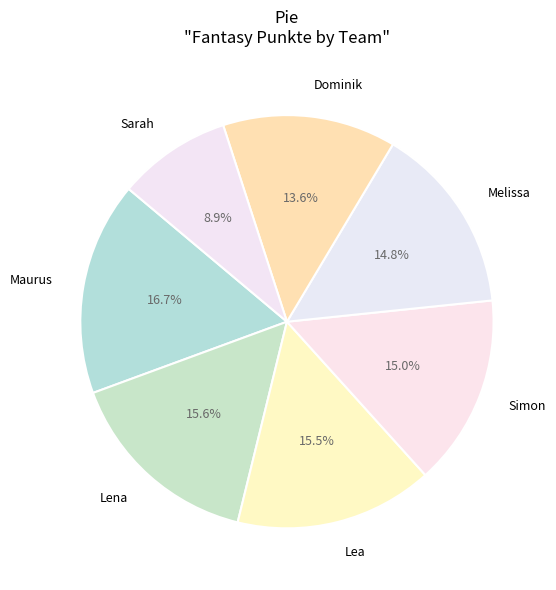

What percentage is NOT represented by Melissa?

85.2%